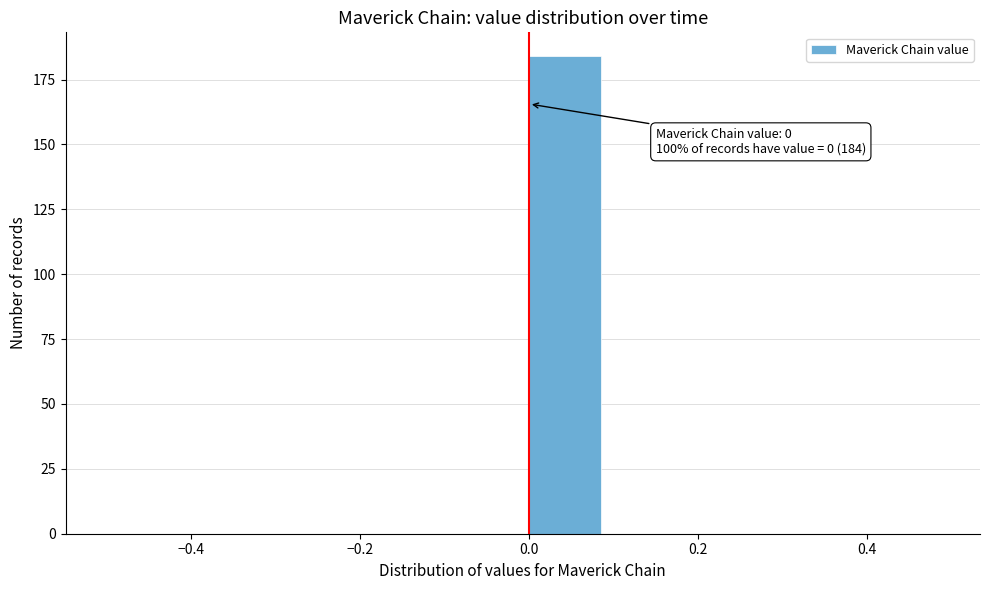

Which range on the x-axis has the tallest bar?

0.0 to 0.1